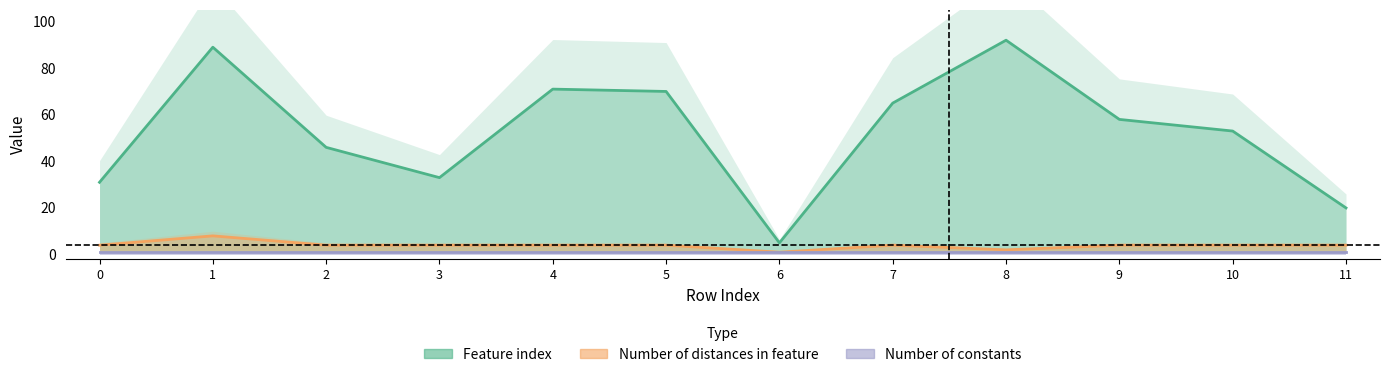

Reading left to right, transcribe all the data shown in this chart.

Feature index: 31	89	46	33	71	70	5	65	92	58	53	20
Number of distances in feature: 4	8	4	4	4	4	1	4	2	4	4	4
Number of constants: 1	1	1	1	1	1	1	1	1	1	1	1